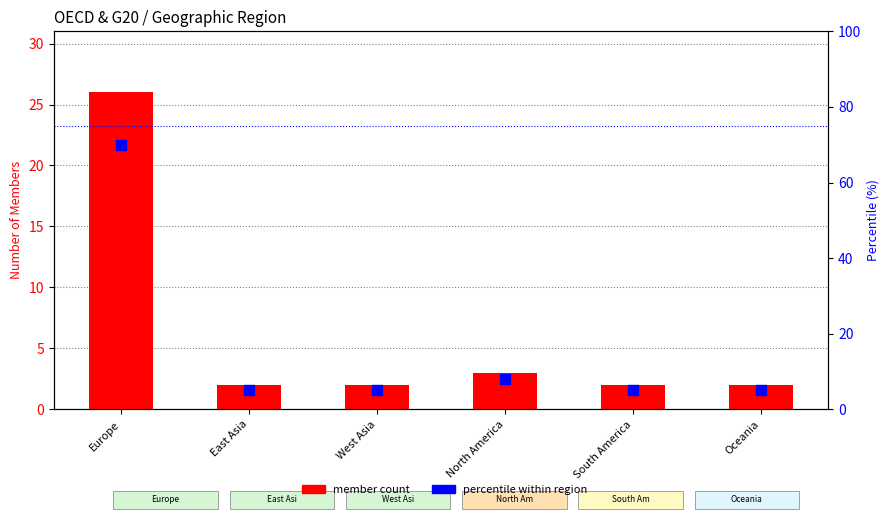

Which series contains the highest Y value?

percentile within region